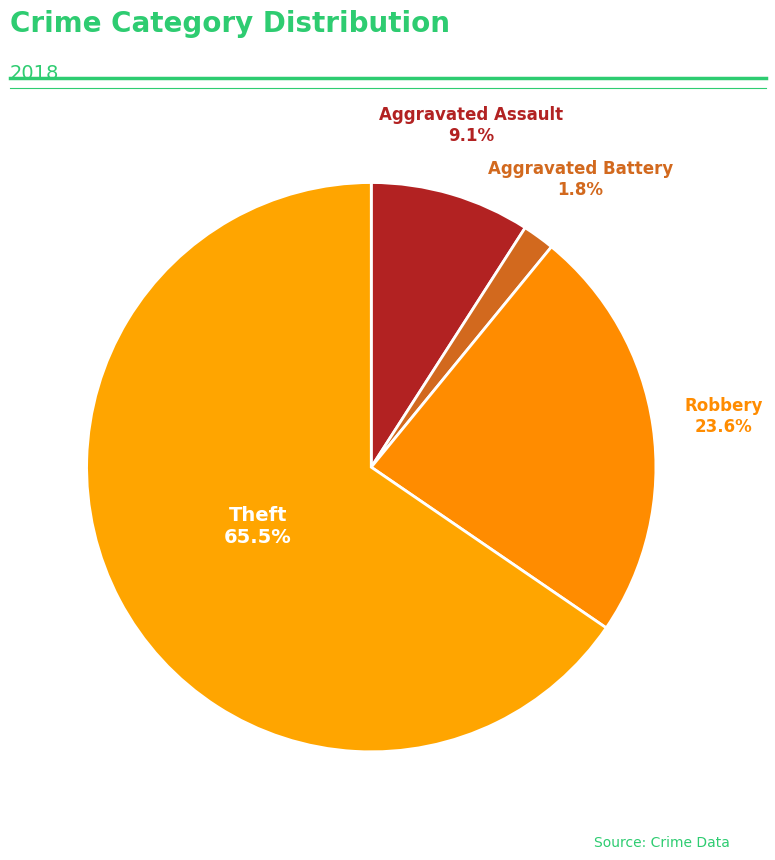

Between Aggravated Assault and Aggravated Battery, which is larger?

Aggravated Assault